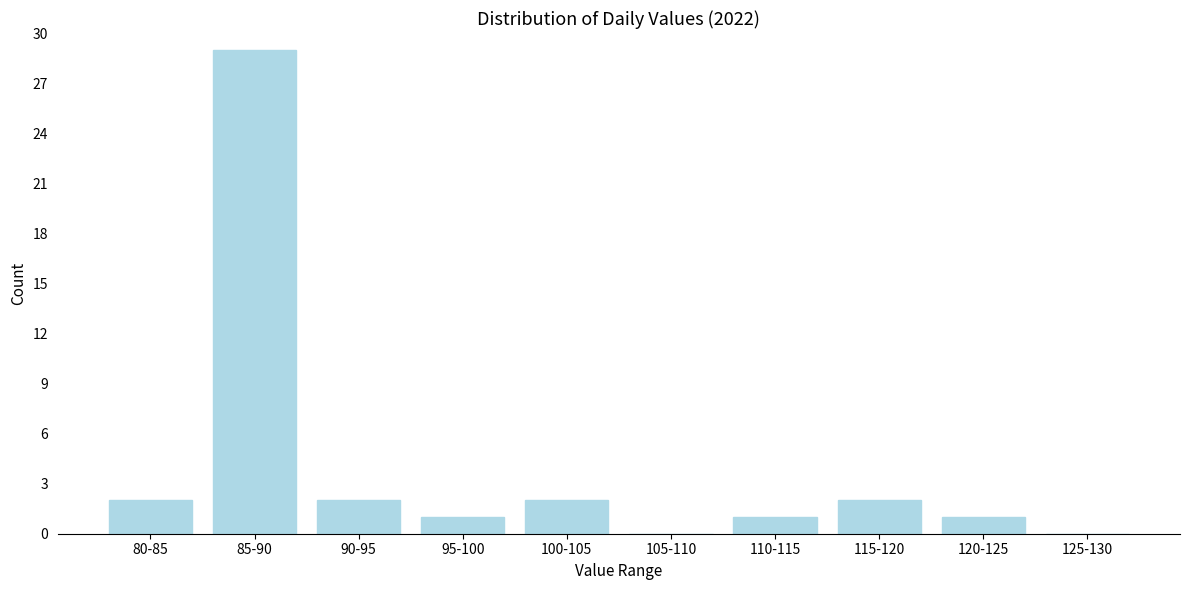

Reading right to left, what are all the values shown in this chart?

125-130=0	120-125=1	115-120=2	110-115=1	105-110=0	100-105=2	95-100=1	90-95=2	85-90=29	80-85=2